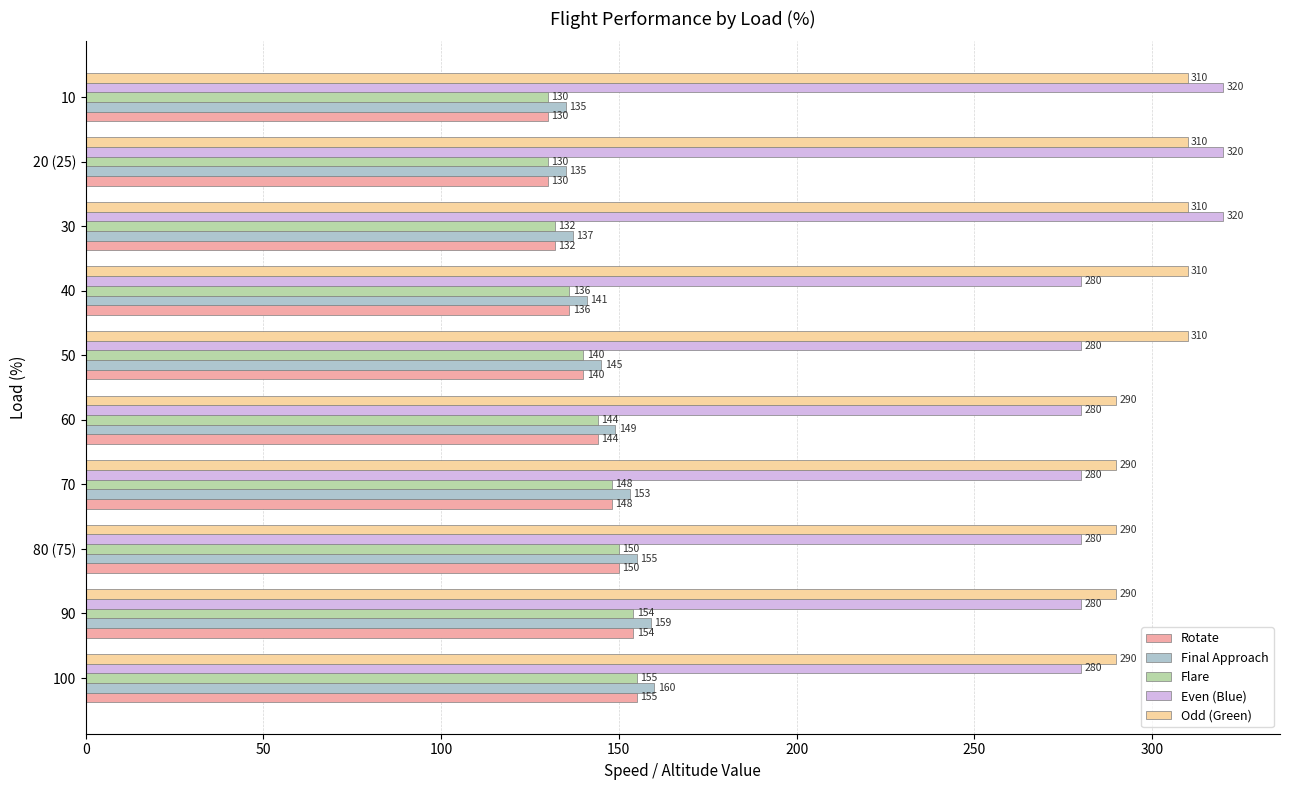

At how many categories does at least one series exceed 131?

10